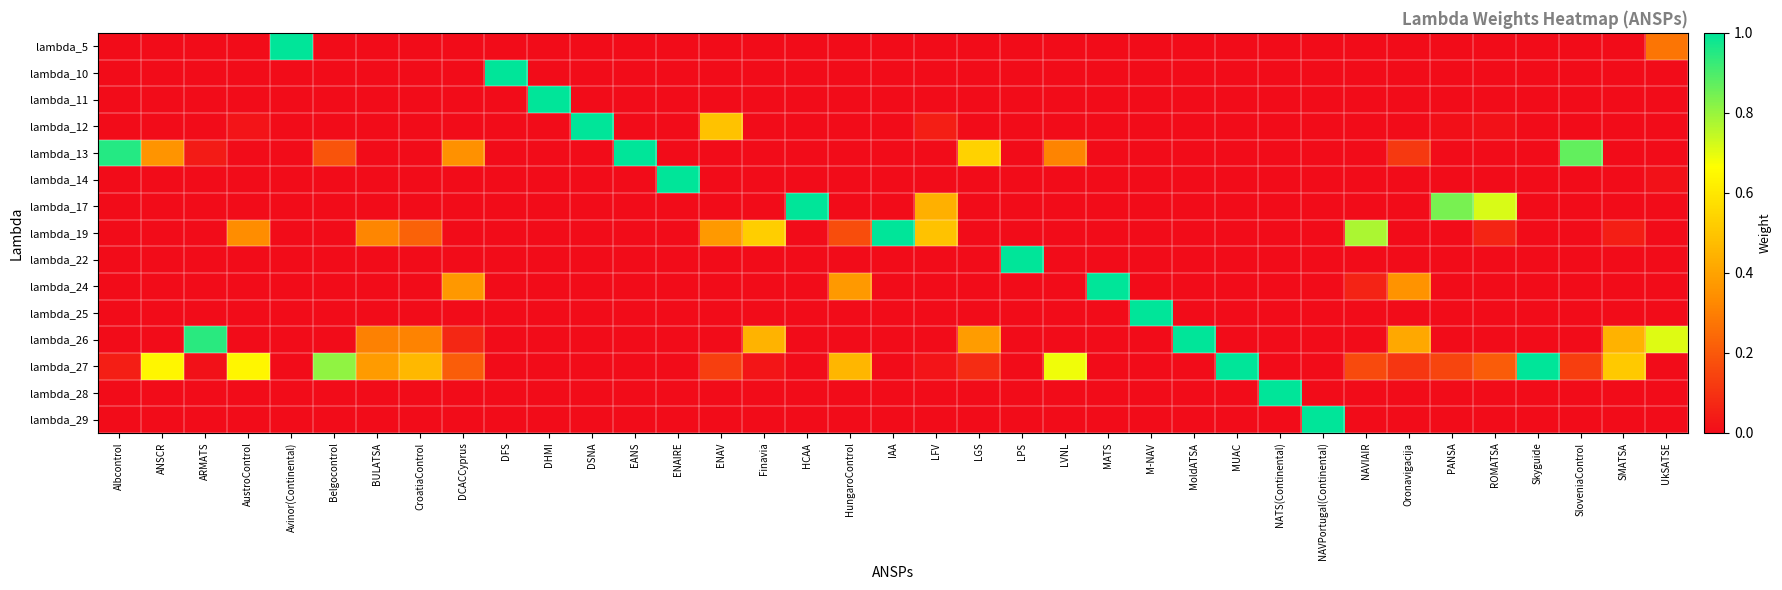

Which has a higher value, UkSATSE or DCACCyprus?

UkSATSE